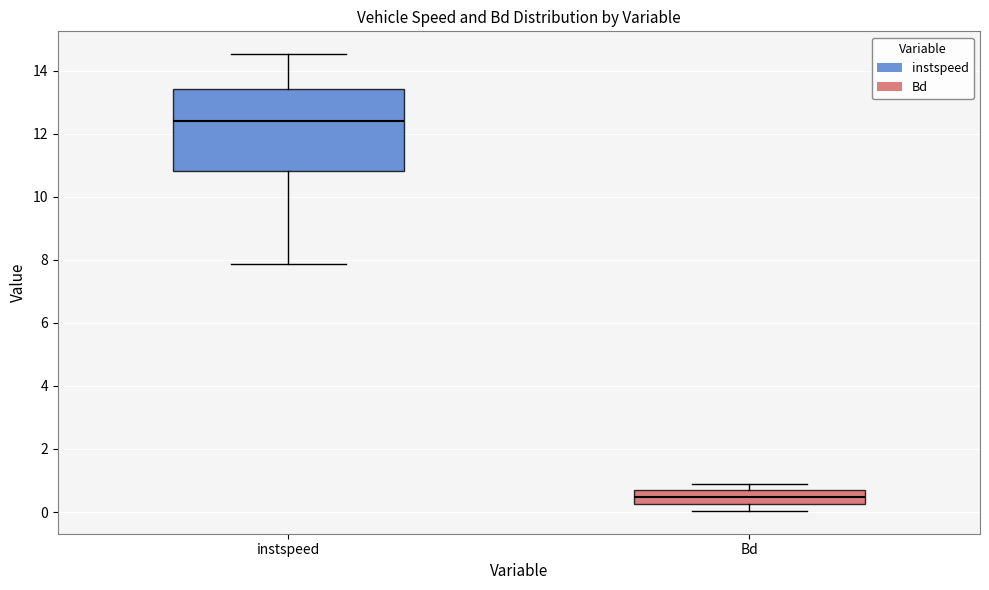

Reading left to right, read every box against the y-axis: the position of its median line, the range the box covers, and the ends of its whiskers. The values are not printed on the chart, so give them approximately, as read against the axis.

instspeed: median 12.4, box 10.8 to 13.4, whiskers 7.8 to 14.6
Bd: median 0.4, box 0.2 to 0.6, whiskers 0.0 to 0.8